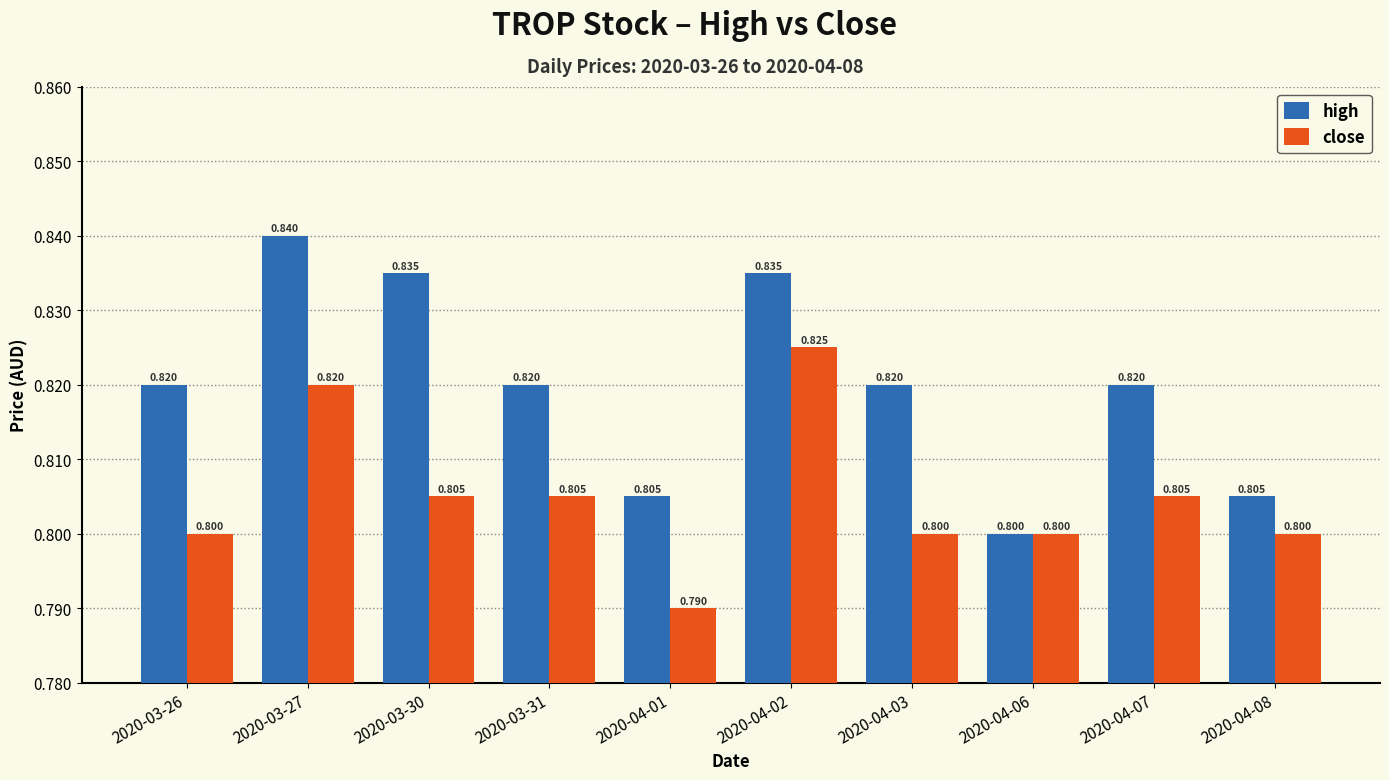

Does the chart contain stacked bars?

No